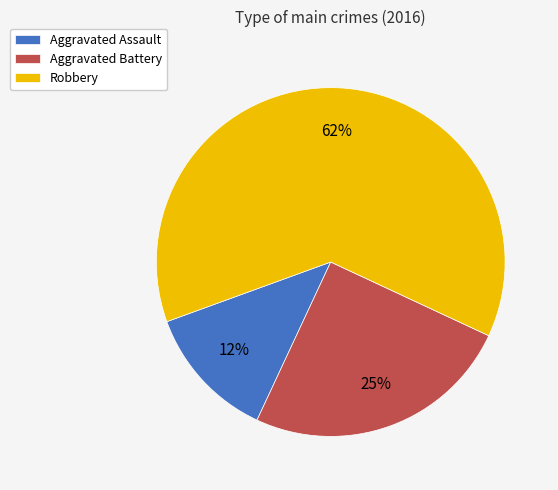

Combined, do Aggravated Battery and Robbery account for over 50%?

Yes